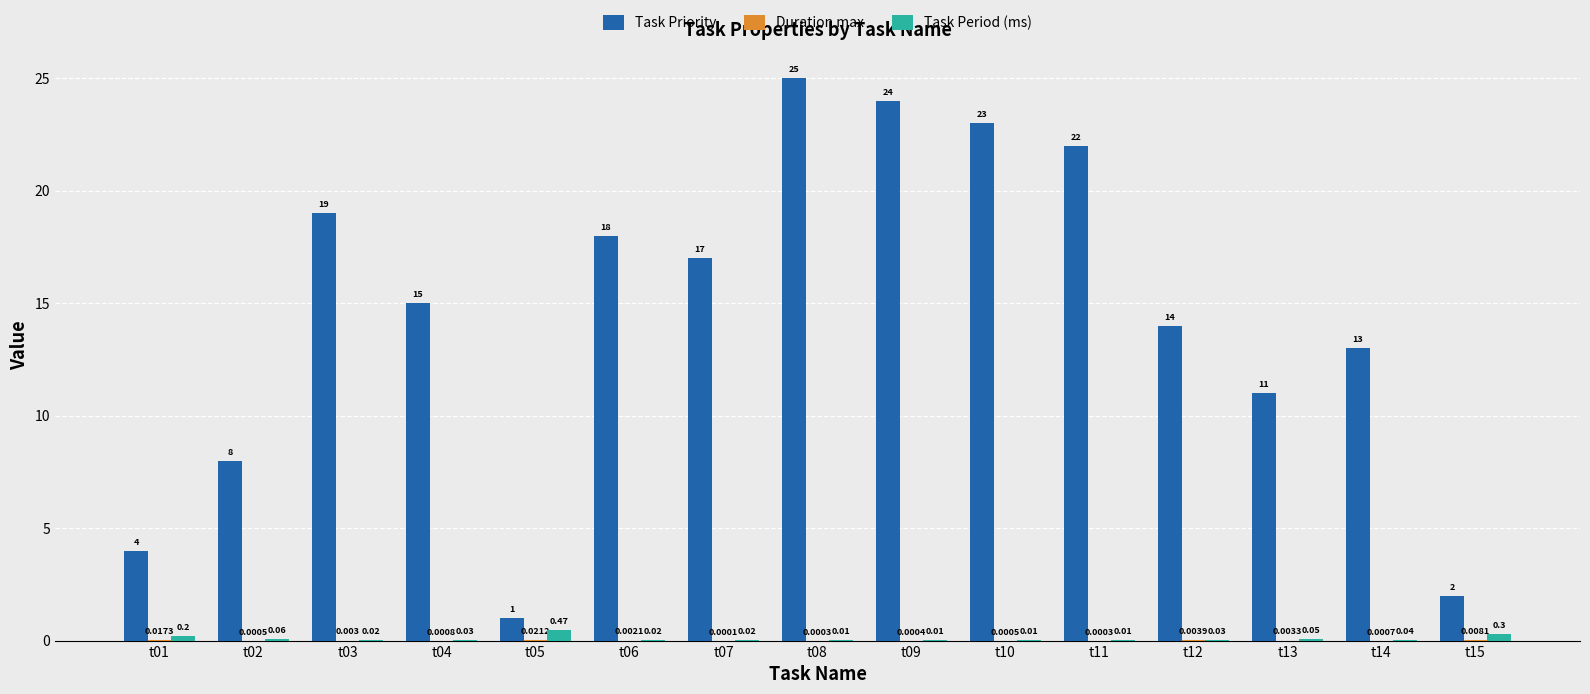

The Task Priority series shows 4.0 at t01. True or false?

True